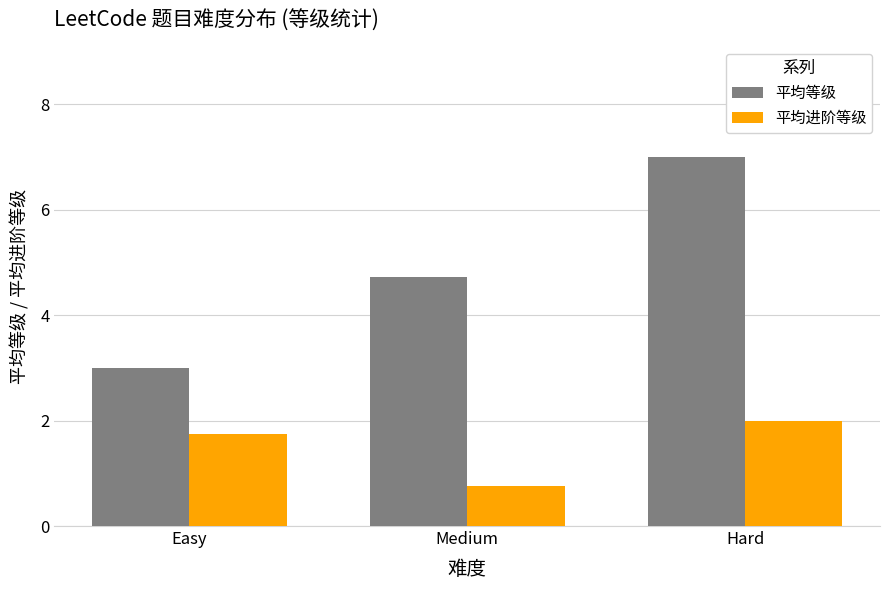

True or false: 平均进阶等级 has a value of 2.0 at Hard.

True